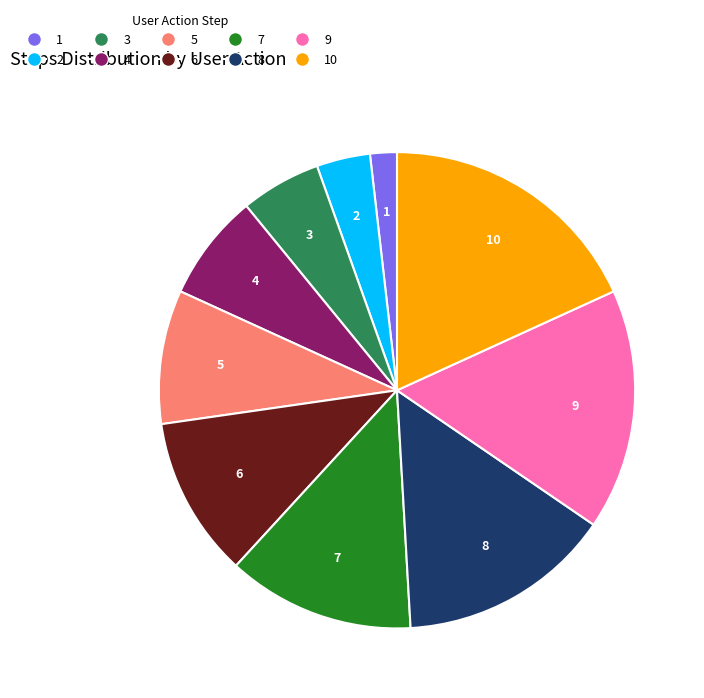

Count the number of slices in the pie.

10